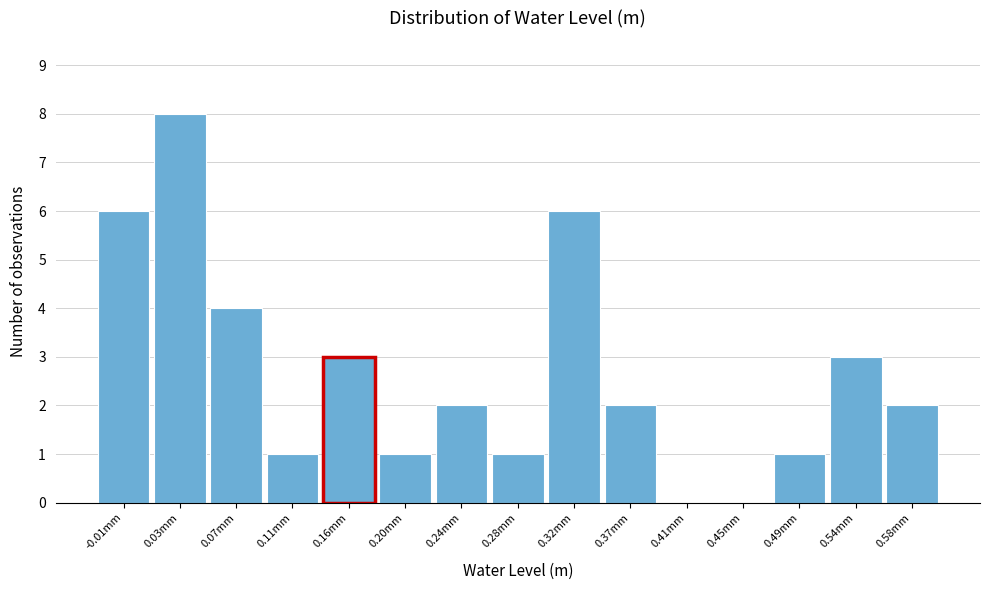

Reading left to right, list all the values displayed in this chart.

-0.01mm=6	0.03mm=8	0.07mm=4	0.11mm=1	0.16mm=3	0.20mm=1	0.24mm=2	0.28mm=1	0.32mm=6	0.37mm=2	0.41mm=0	0.45mm=0	0.49mm=1	0.54mm=3	0.58mm=2